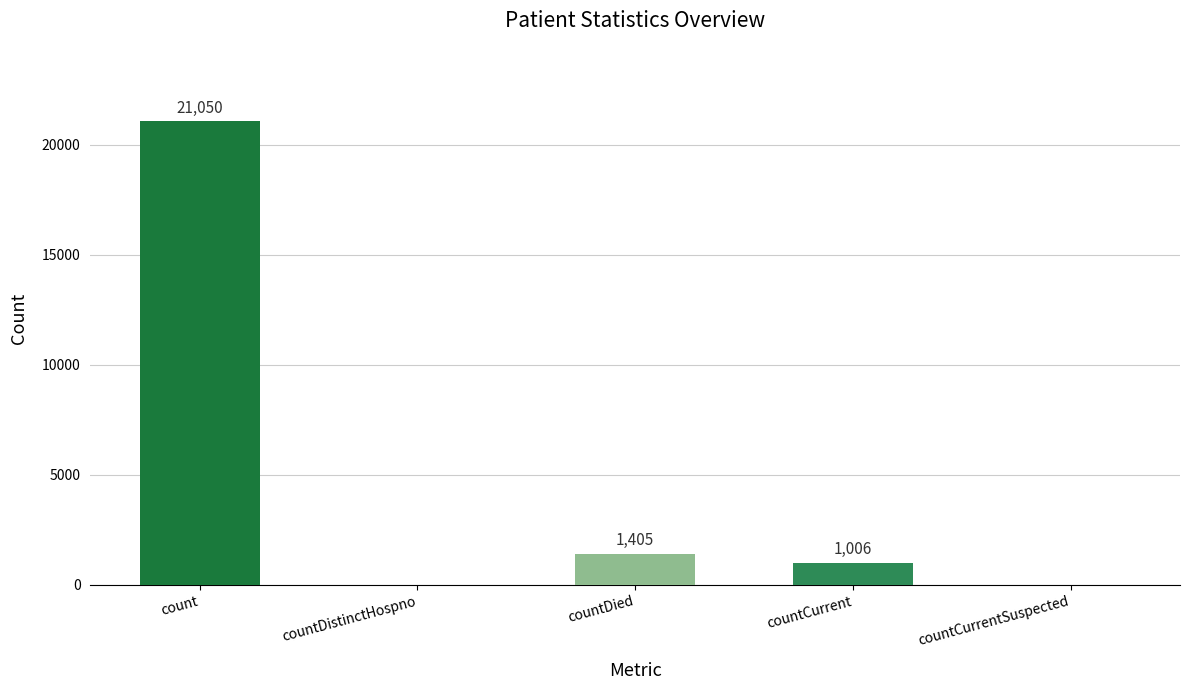

Are the bars grouped side by side (vs. stacked)?

No